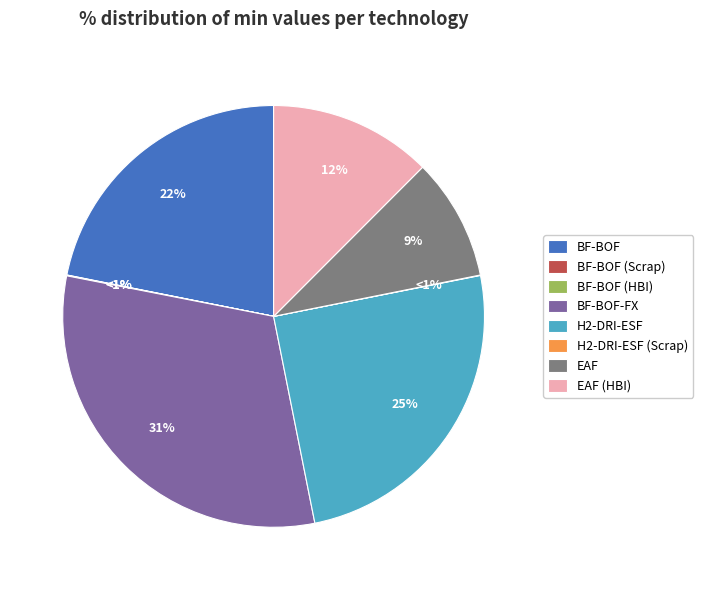

Is it true that BF-BOF (HBI) is 10% of the pie?

False